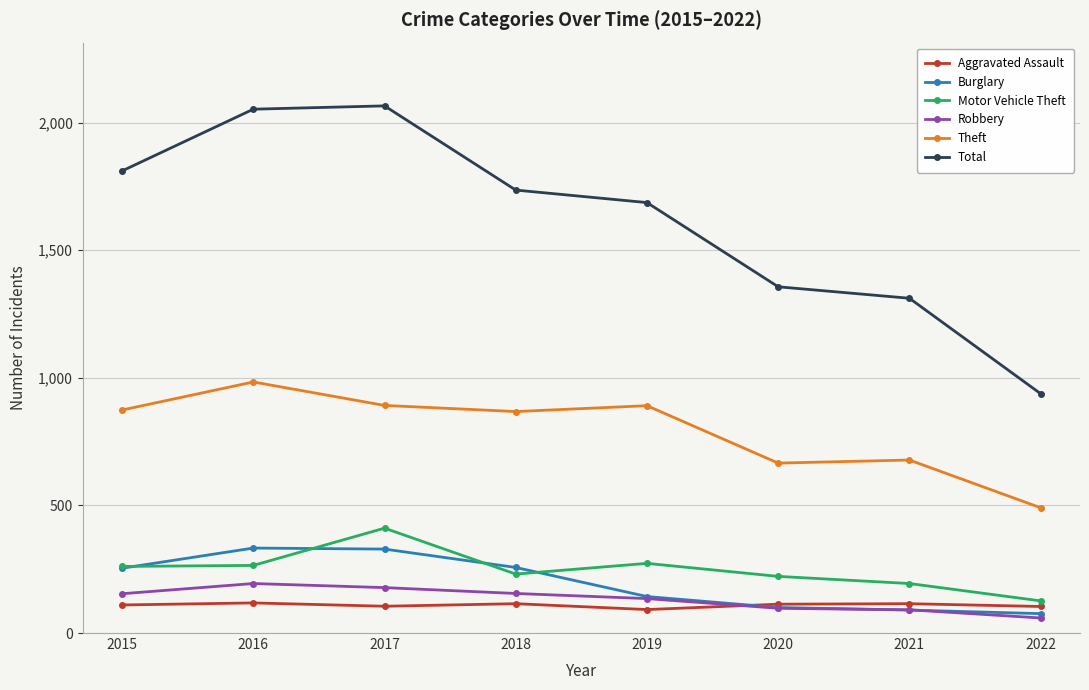

Is it true that Theft equals 384 at 2020?

False